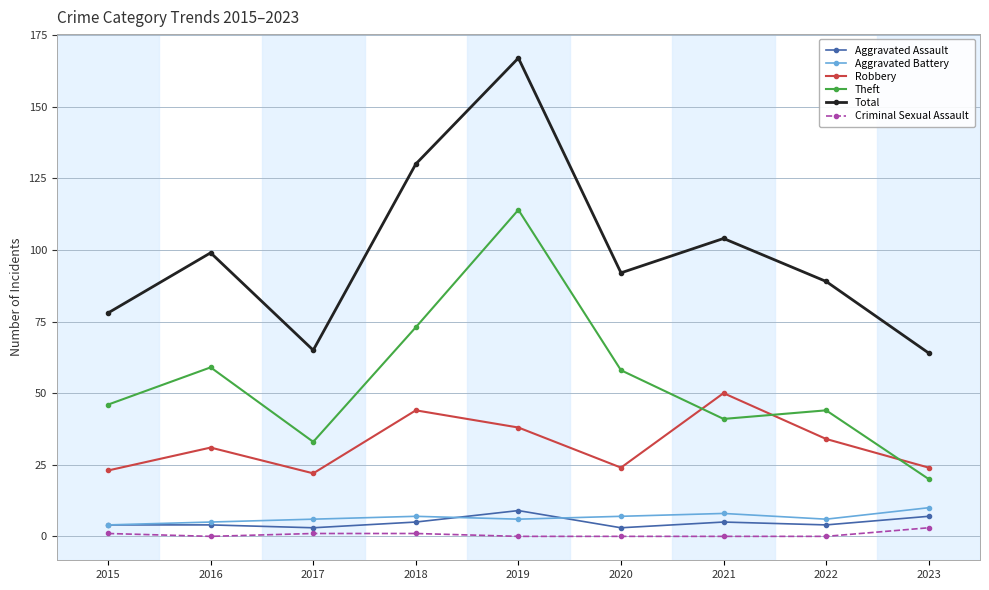

Reading left to right, what are all the values shown in this chart?

Aggravated Assault: 4	4	3	5	9	3	5	4	7
Aggravated Battery: 4	5	6	7	6	7	8	6	10
Robbery: 23	31	22	44	38	24	50	34	24
Theft: 46	59	33	73	114	58	41	44	20
Total: 78	99	65	130	167	92	104	89	64
Criminal Sexual Assault: 1	0	1	1	0	0	0	0	3